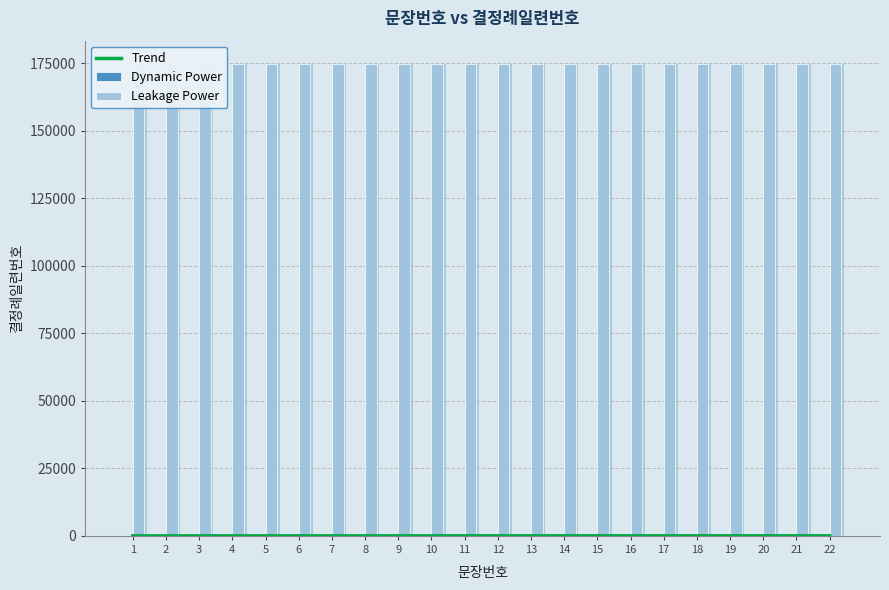

Reading right to left, extract all data points from this chart.

22	21	20	19	18	17	16	15	14	13	12	11	10	9	8	7	6	5	4	3	2	1